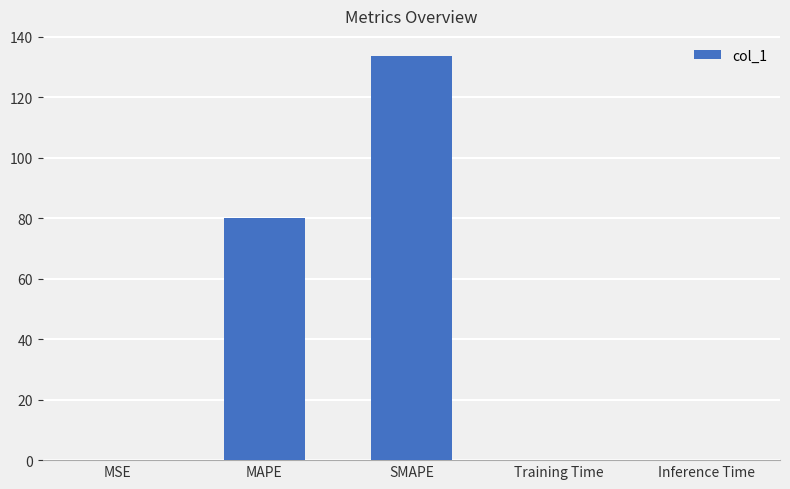

Are the bars horizontal?

No